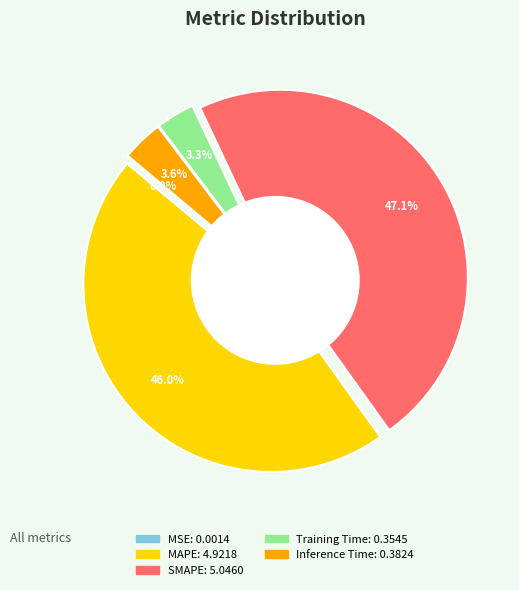

Which slice is the smallest?

MSE